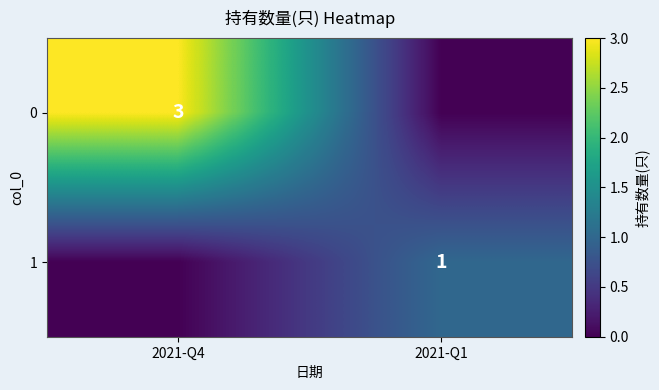

Is it true that 0 equals 4 at 2021-Q4?

False